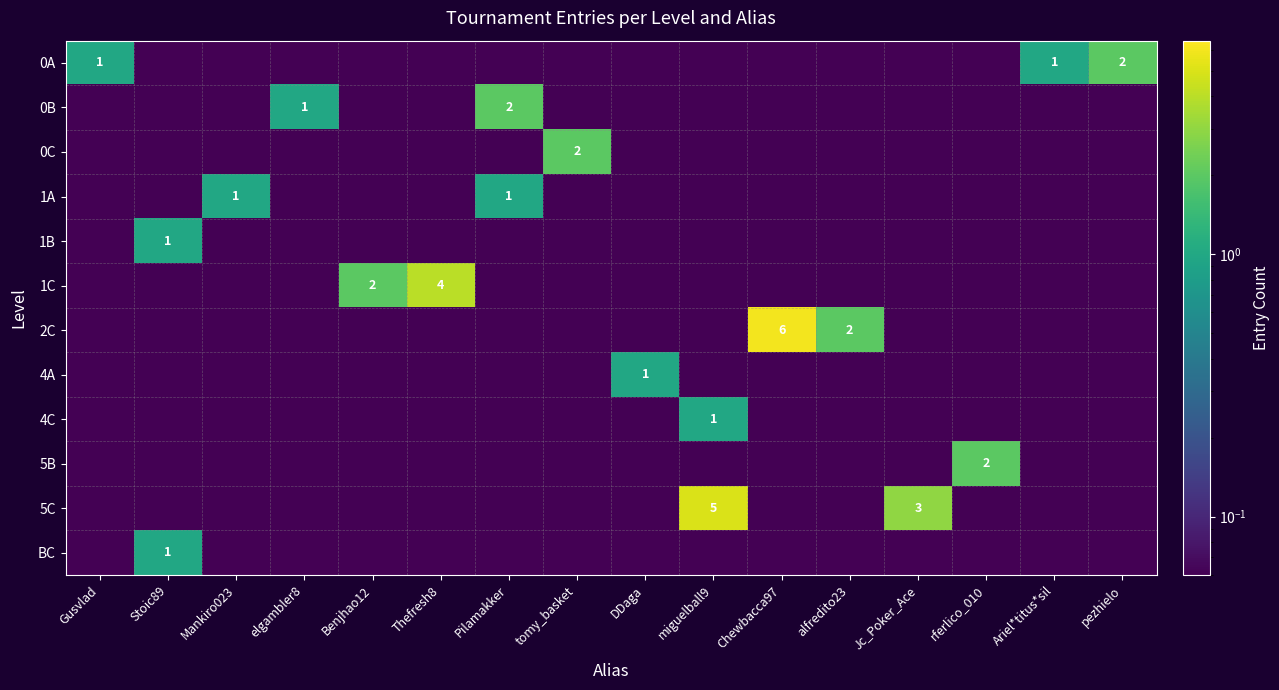

At which category is the sum across all series the highest?

Chewbacca97